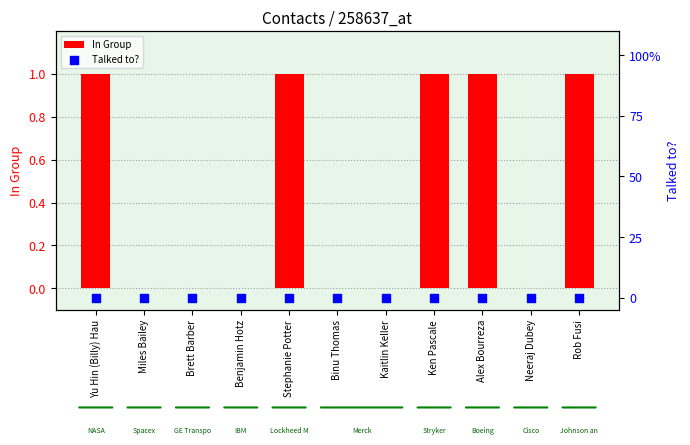

Which series reaches the minimum Y coordinate?

In Group